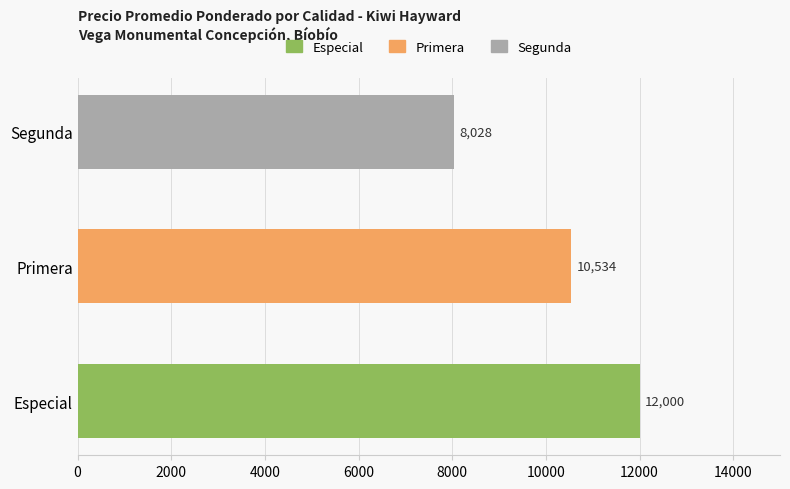

Rank the categories by value from highest to lowest.

Especial, Primera, Segunda